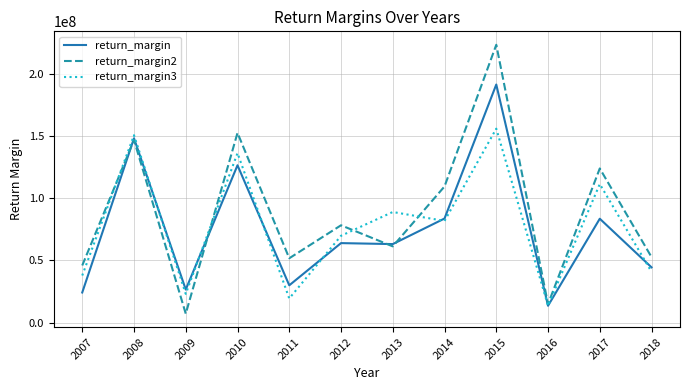

Which category has the highest value in the return_margin series?

2015